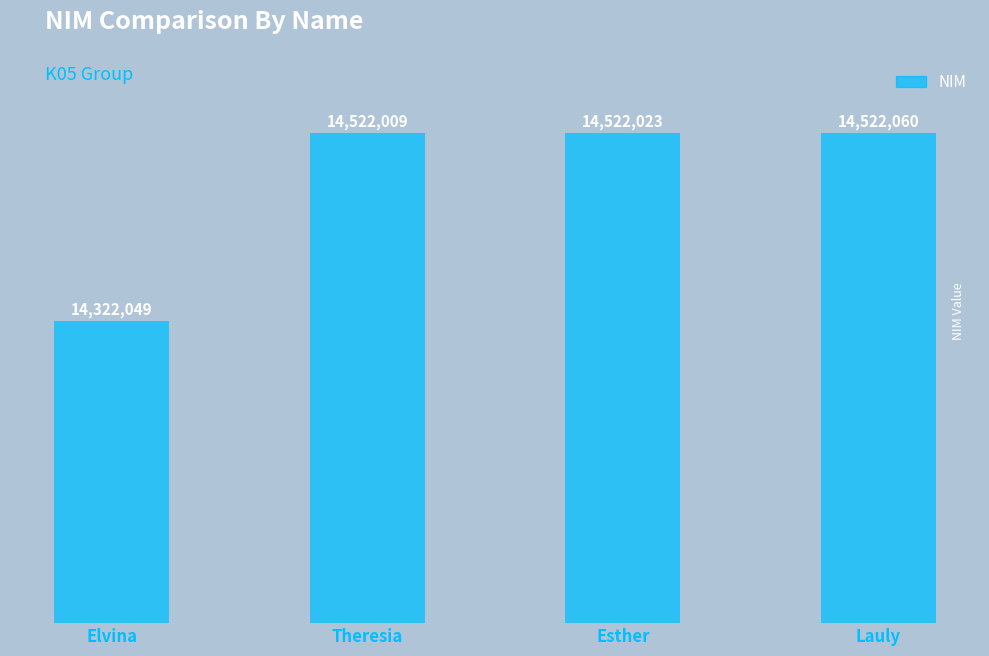

Are the bars horizontal?

No